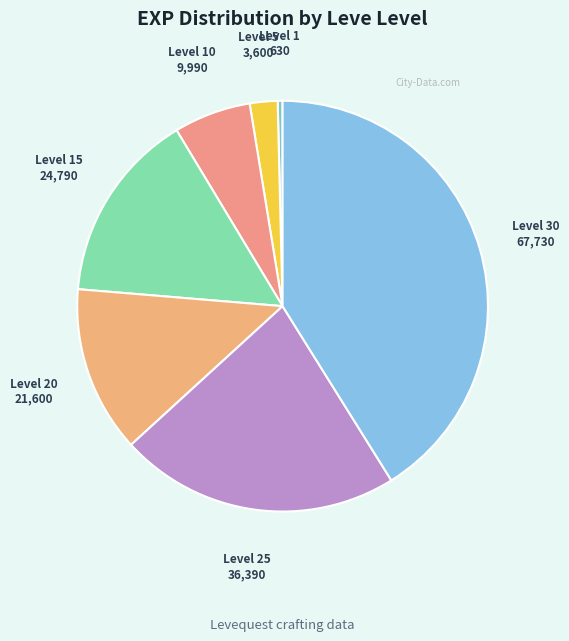

Is it true that Level 10 is 6% of the pie?

True